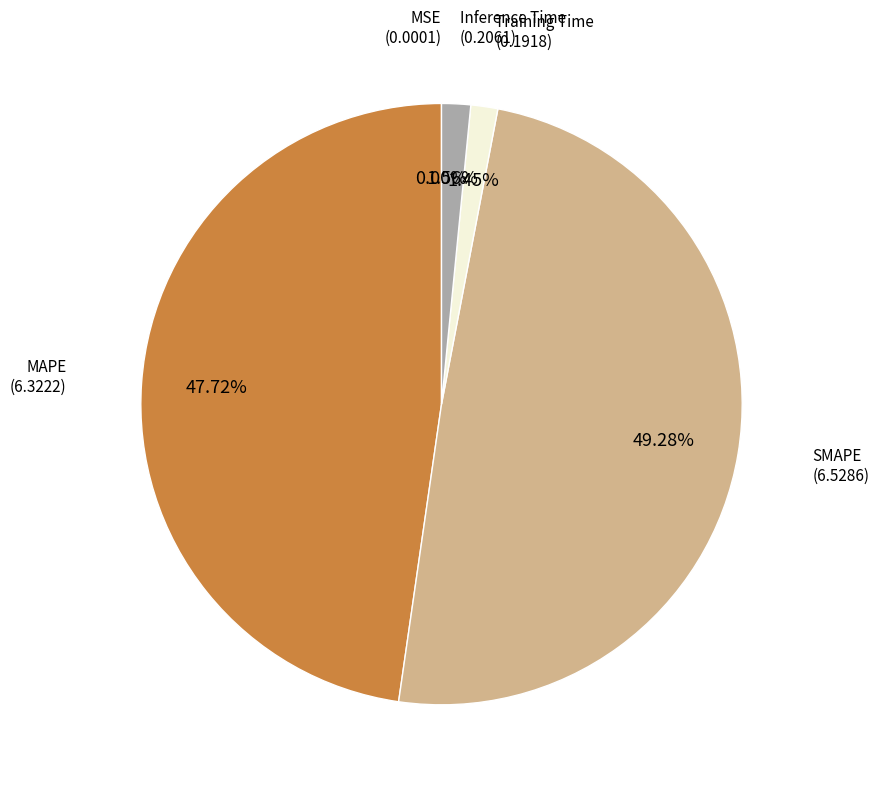

Does any single category account for the majority?

No